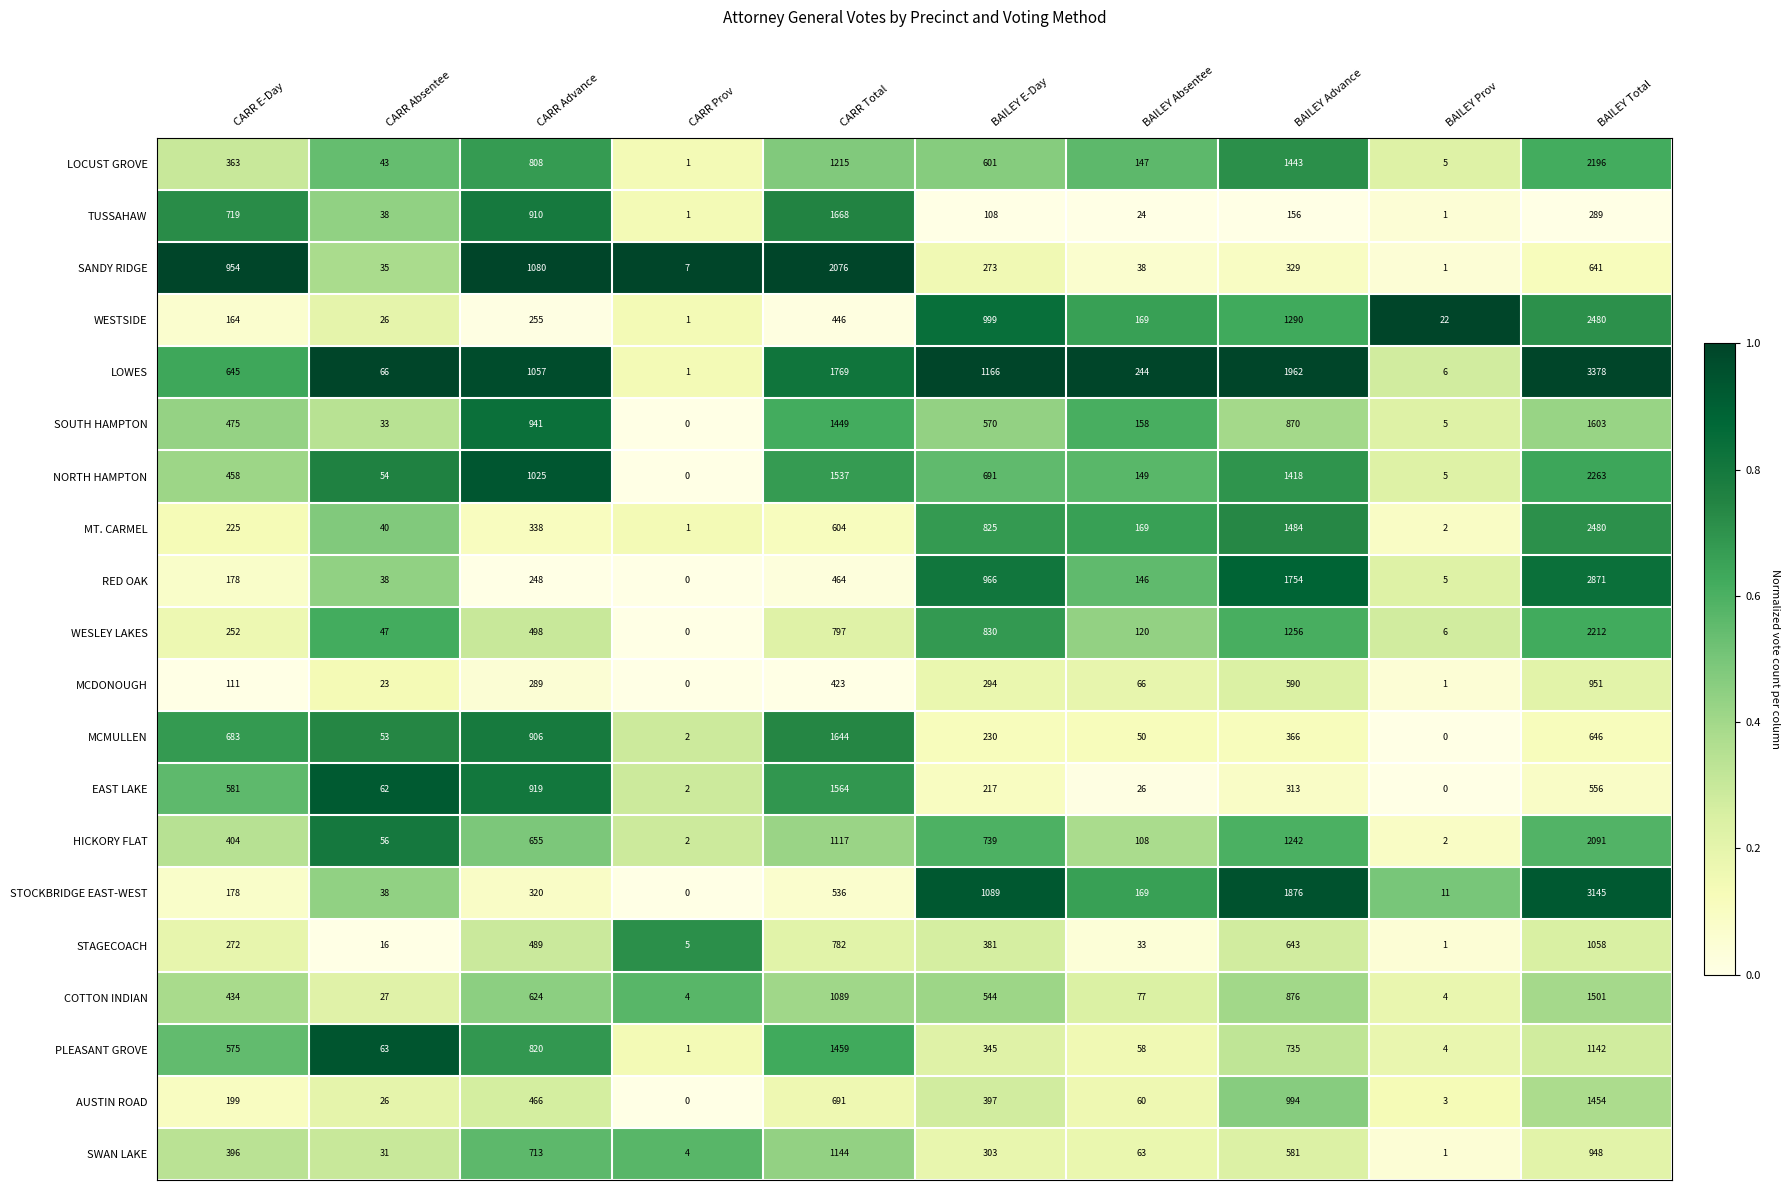

Read the SWAN LAKE value at BAILEY Total, to the nearest 10.

950